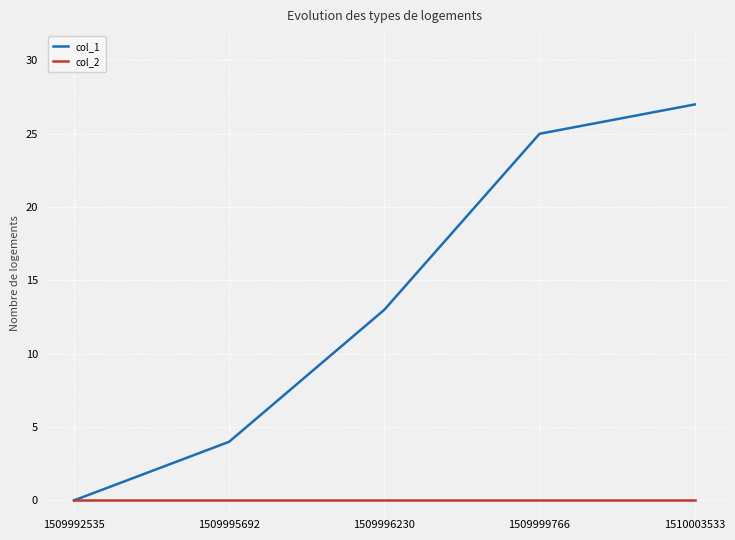

Which series changed the most between 1509992535 and 1509999766?

col_1